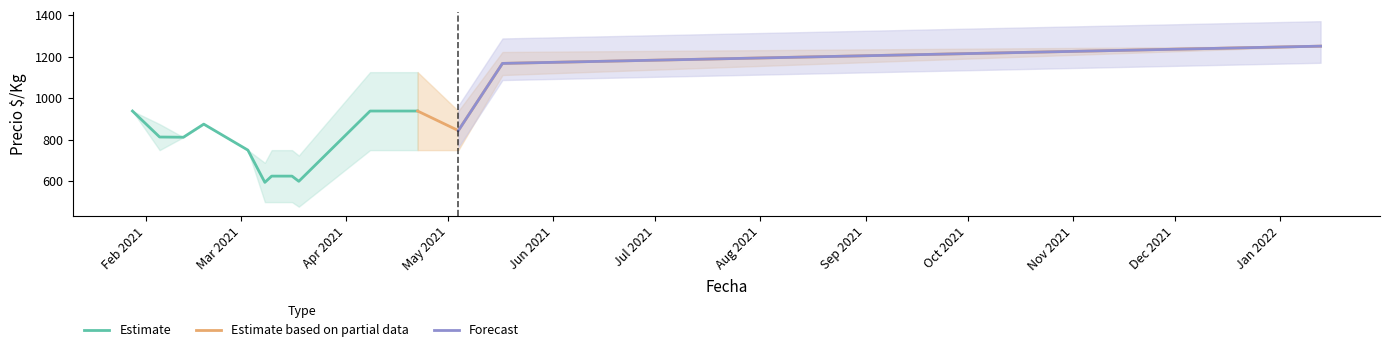

Where does the Precio maximo series first go above 750?

2021-01-28